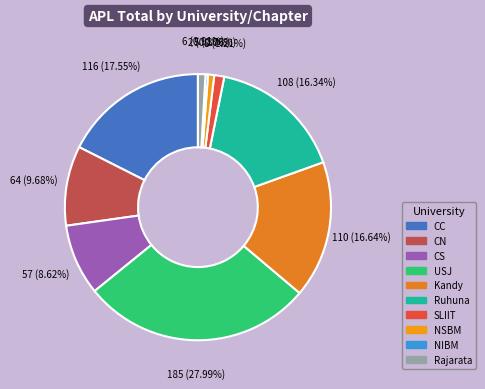

Is there any slice that represents more than half of the pie?

No